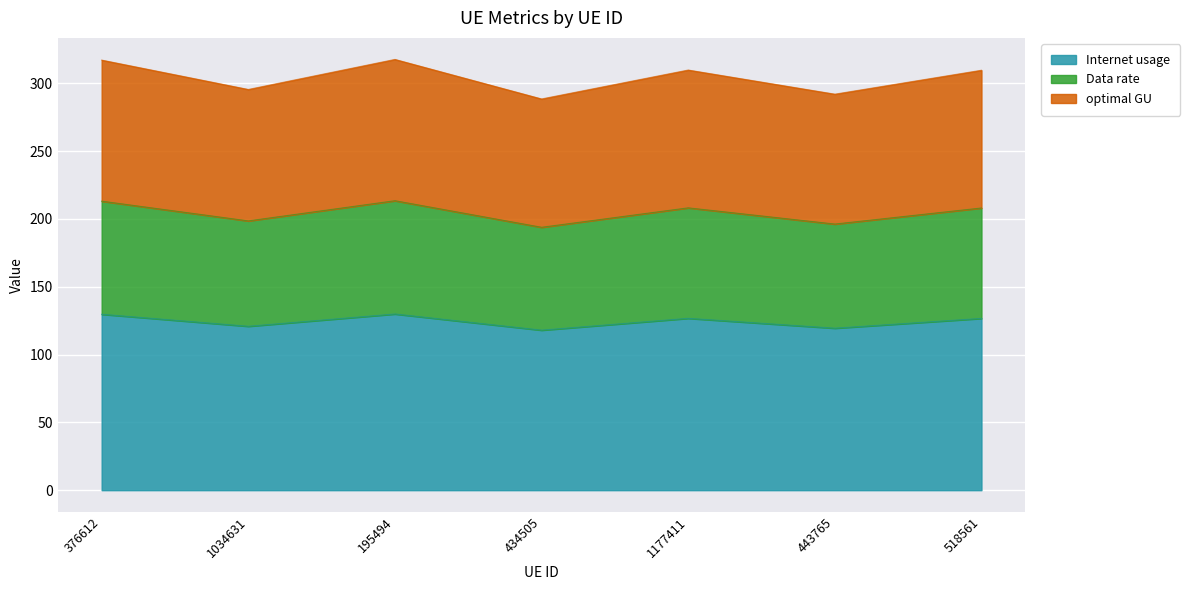

How many lines are shown in the chart?

3